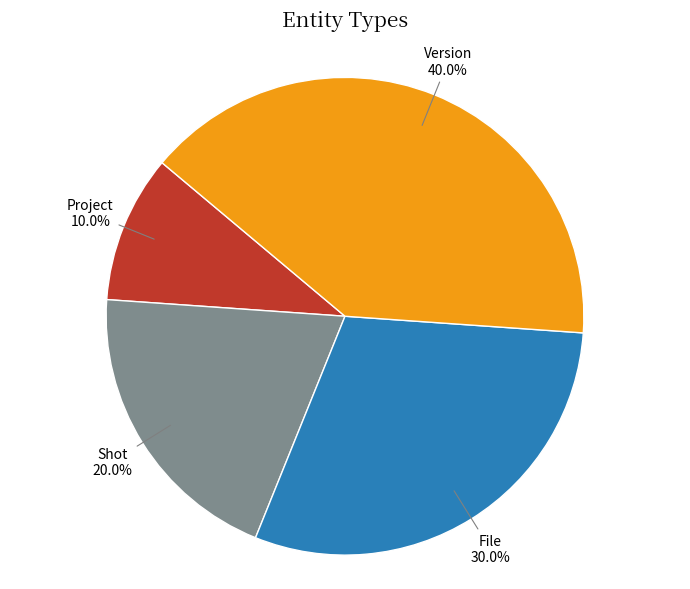

What is the largest slice in the pie chart?

Version